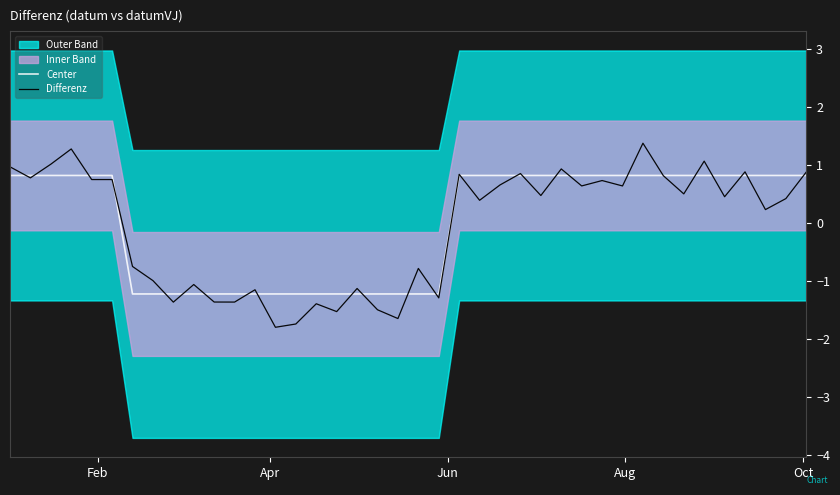

What is the highest value of the Differenz series?

1.4